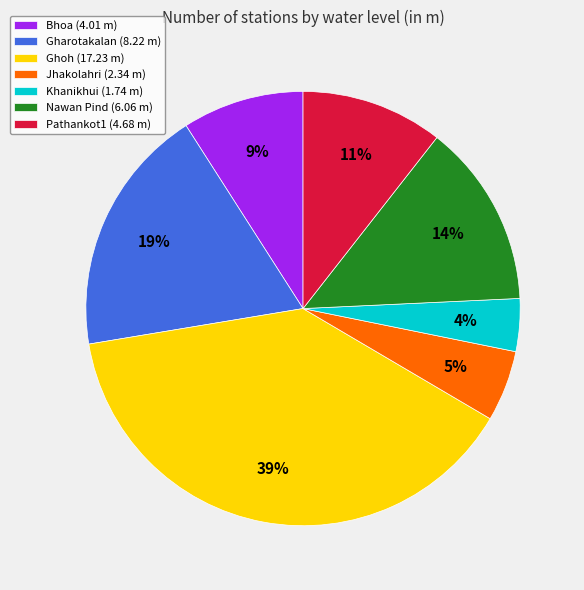

To the nearest percent, what percentage of the pie is Ghoh?

39%